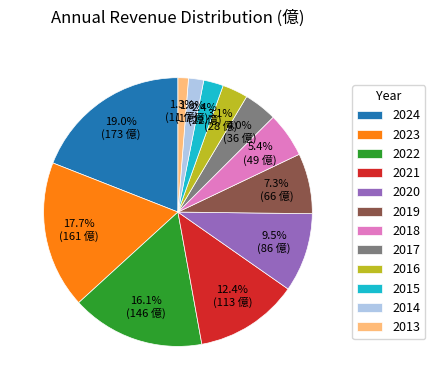

Which category has the biggest portion of the pie?

2024